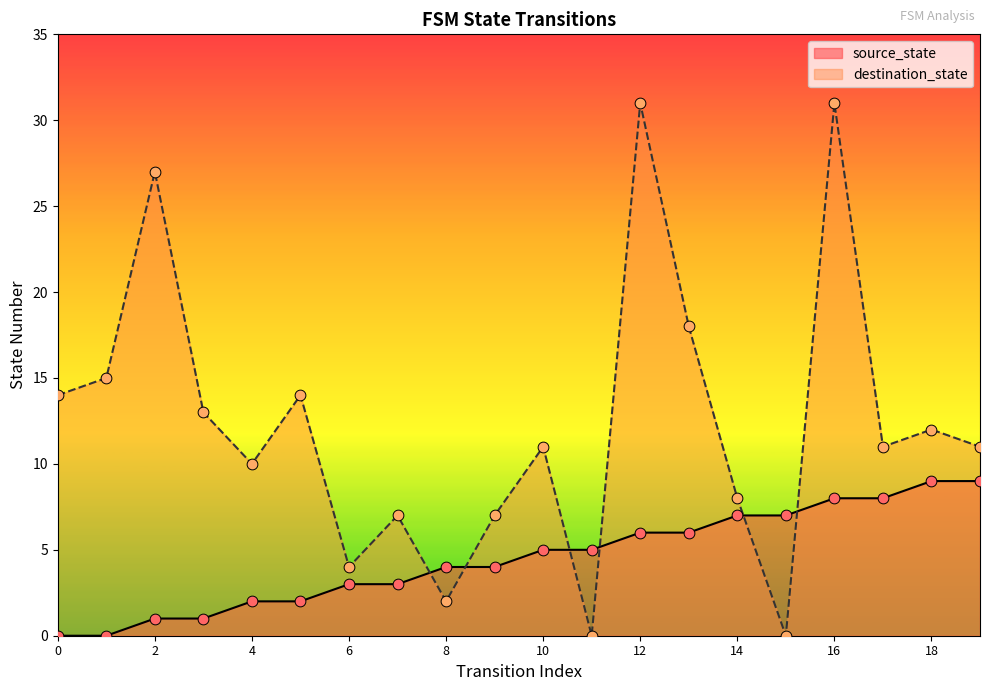

Which series has the widest spread of Y values?

destination_state